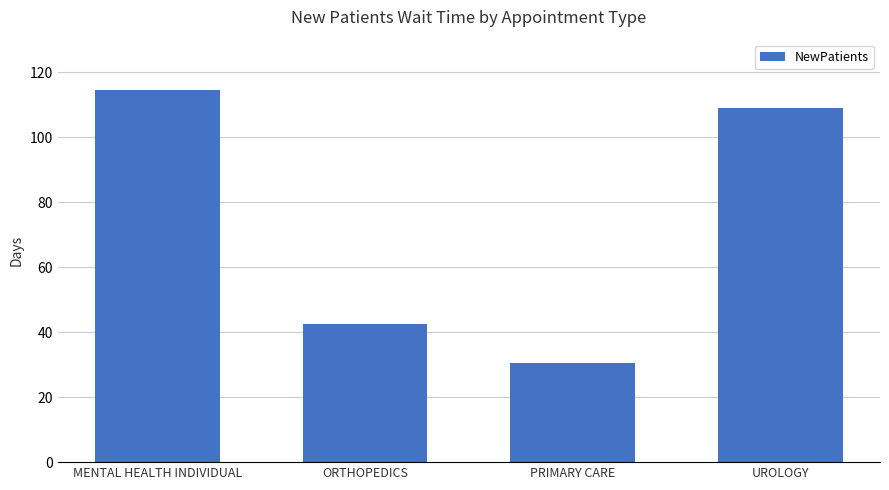

What is the label of the 3rd bar from the left?

PRIMARY CARE